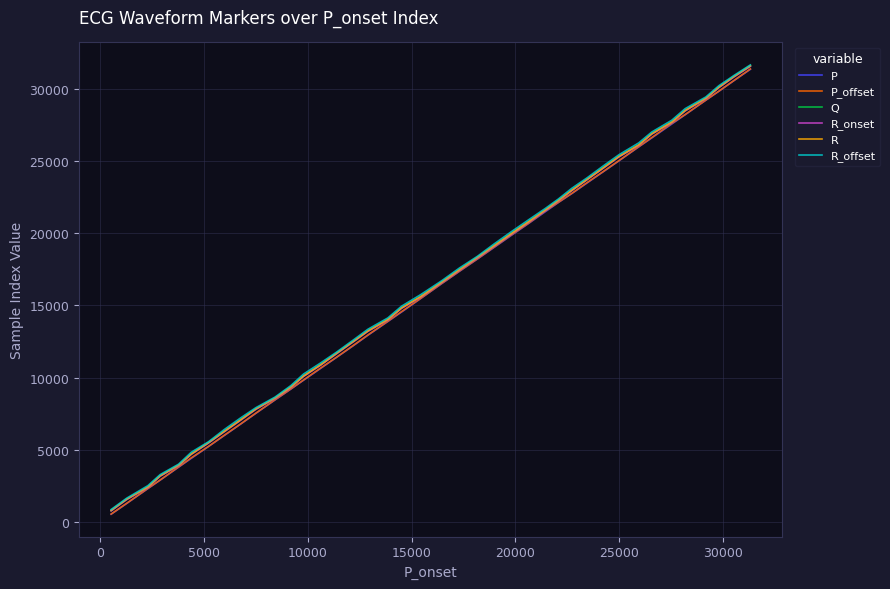

What is the maximum value for P?

31332